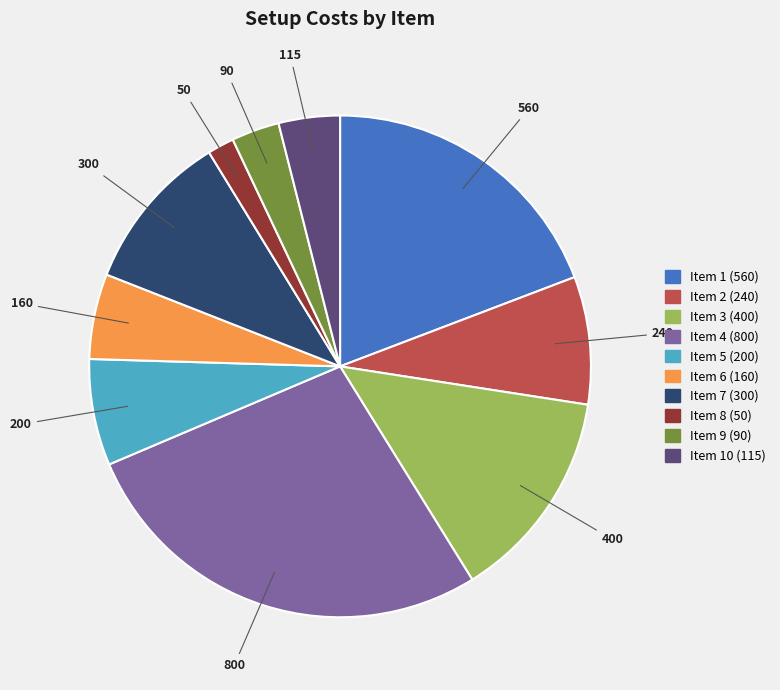

Does any single category account for the majority?

No